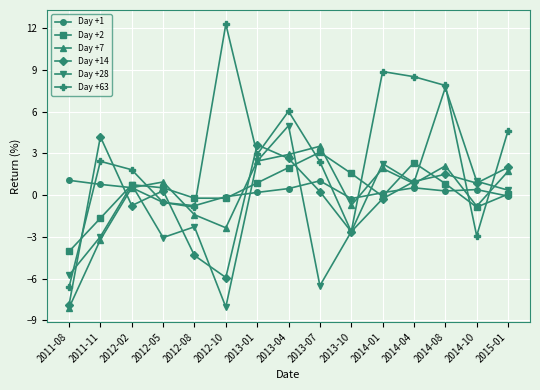

What is the total value across all series at 2014-10?

-2.3